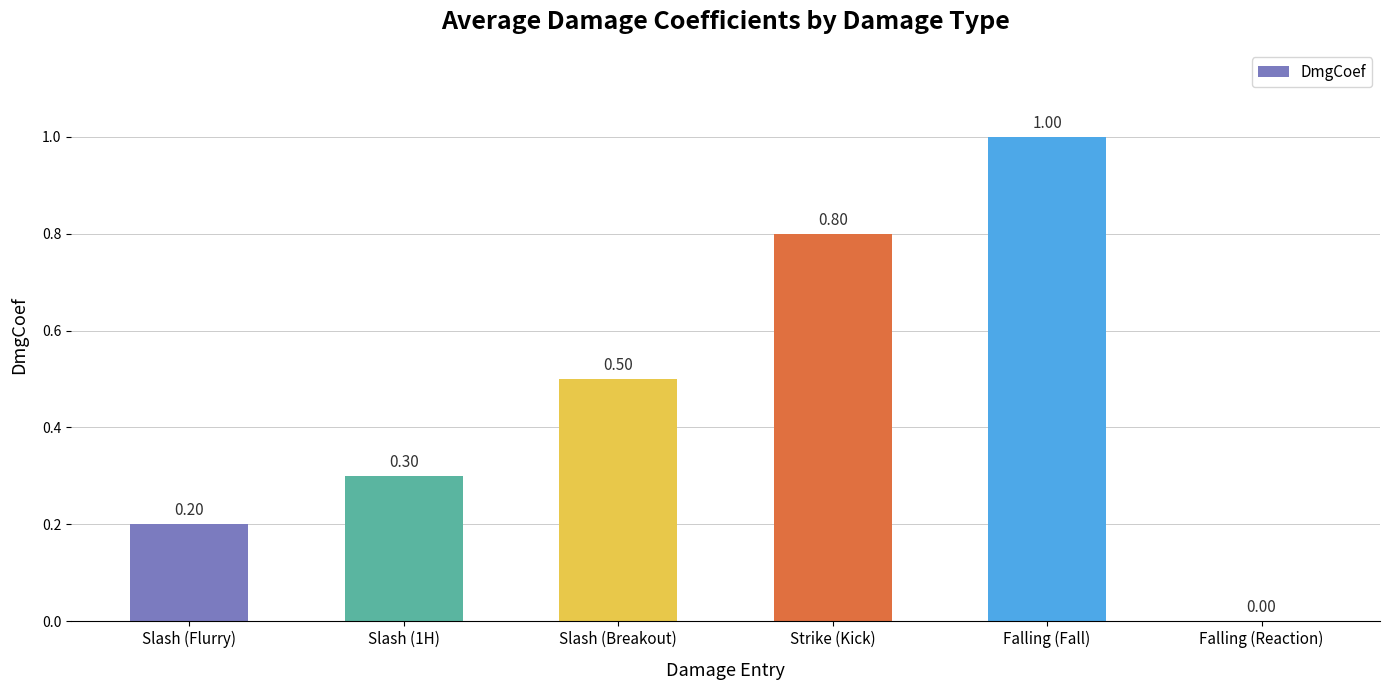

True or false: the data shows 0.3 at Slash (1H).

True